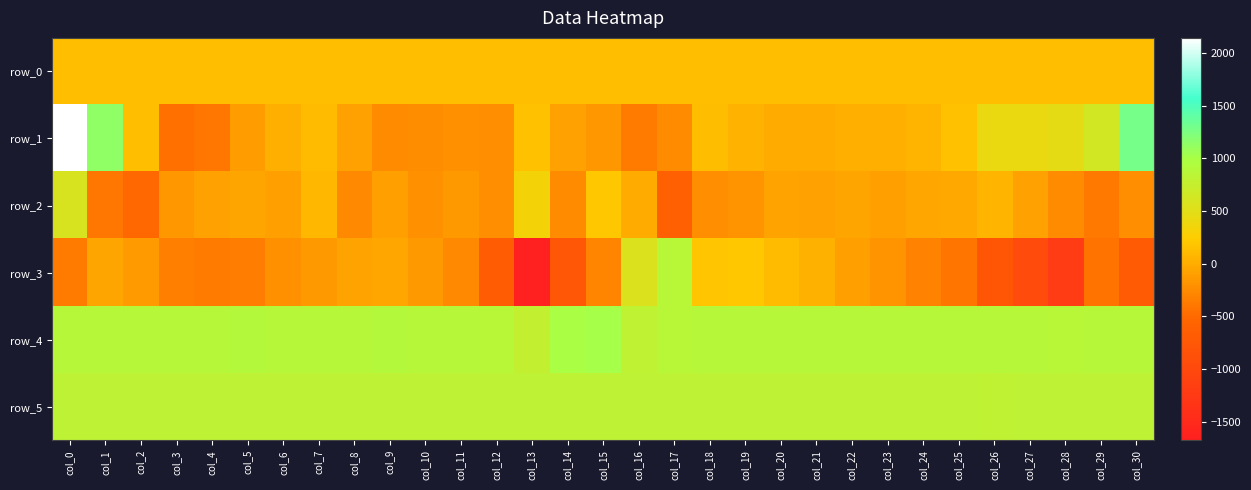

At which label is row_2 closest to -16?

col_16